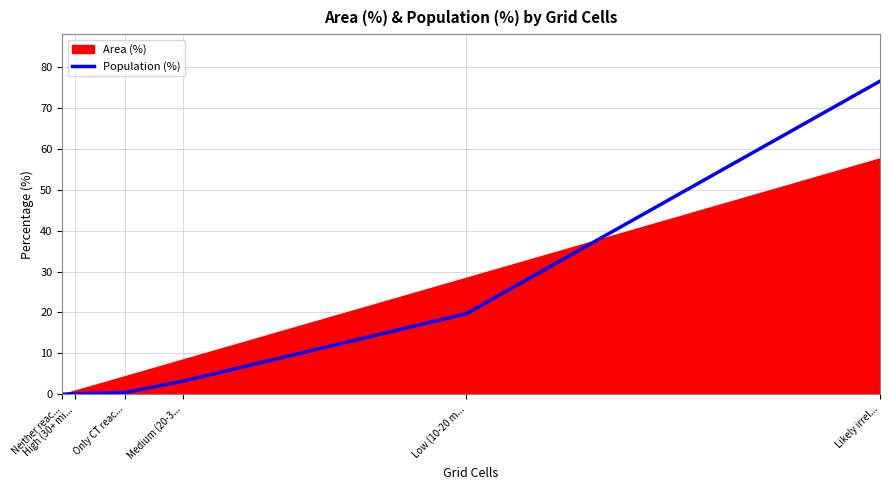

What is the average value?

16.7